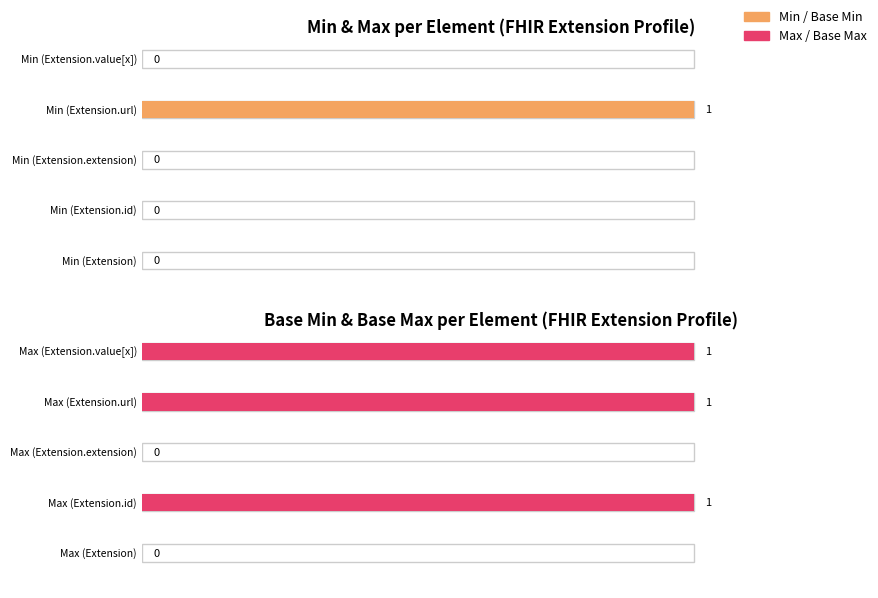

Which category has the lowest value in the Min series?

Extension